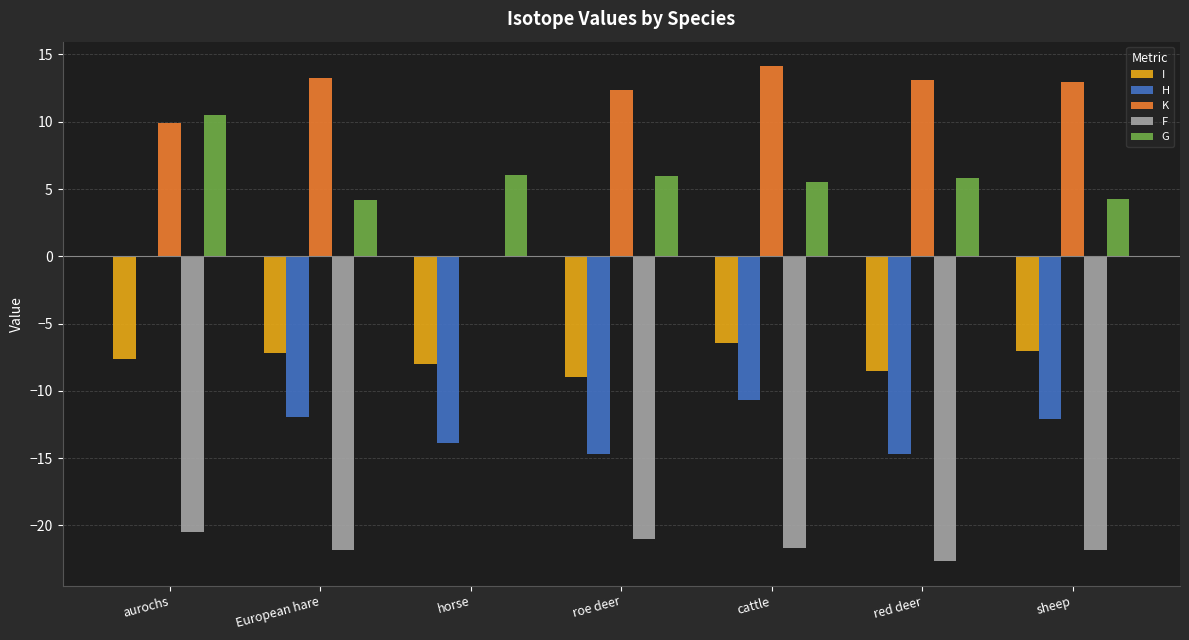

The F series shows 0.0 at aurochs. True or false?

True